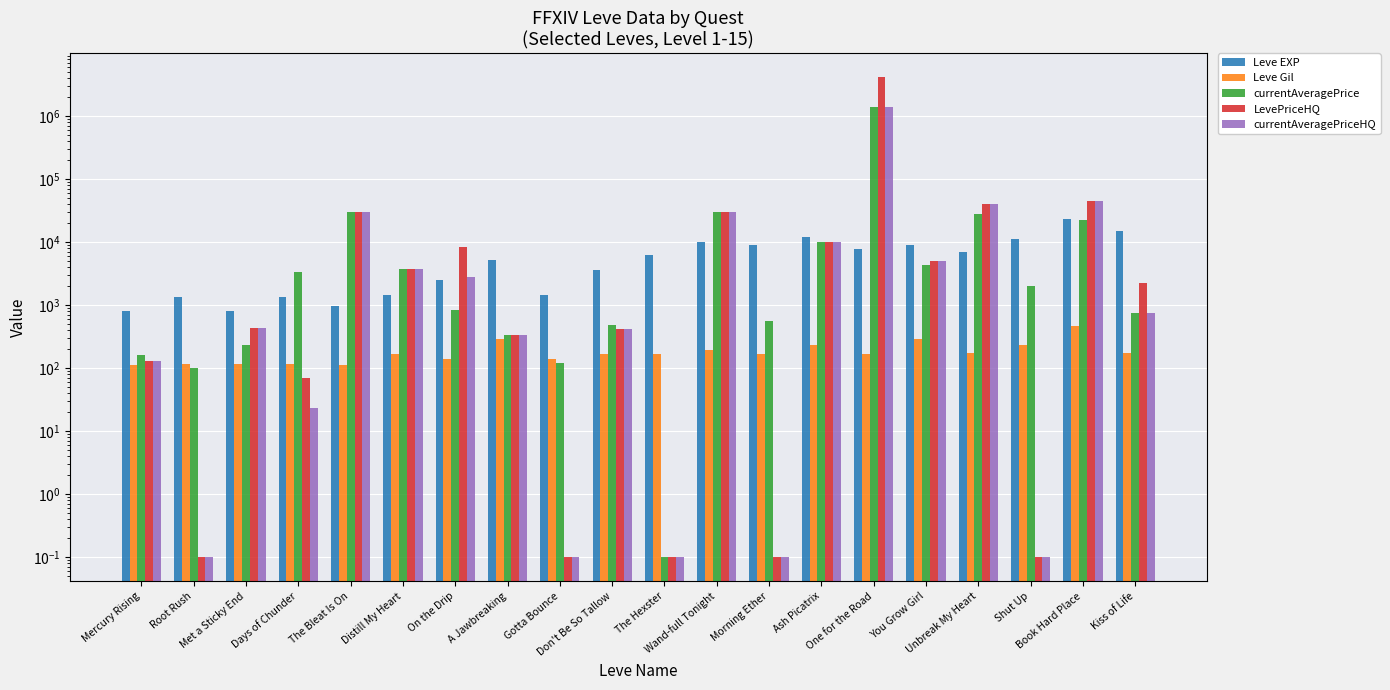

At which category is the sum across all series the highest?

One for the Road